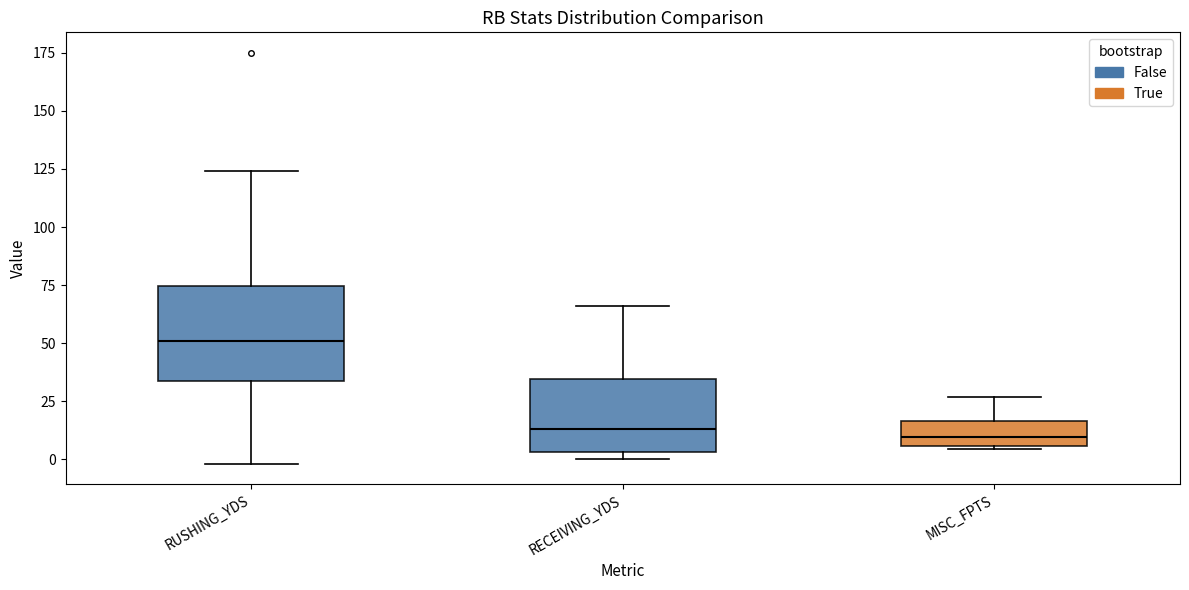

Where is the lower edge of the box for MISC_FPTS on the y-axis? The values are not printed on the chart, so give them approximately, as read against the axis.

5